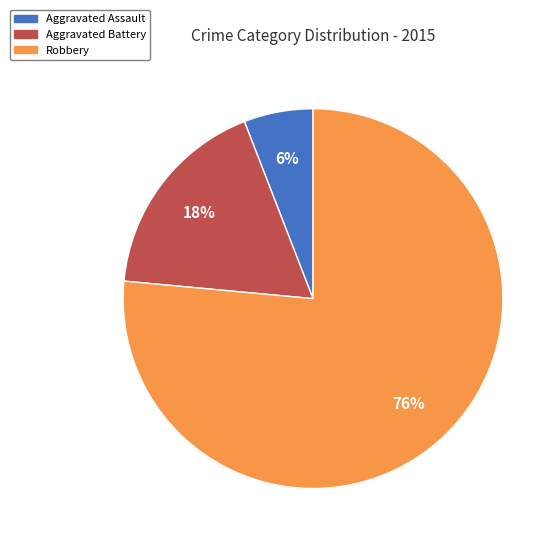

Which has a higher value, Robbery or Aggravated Assault?

Robbery